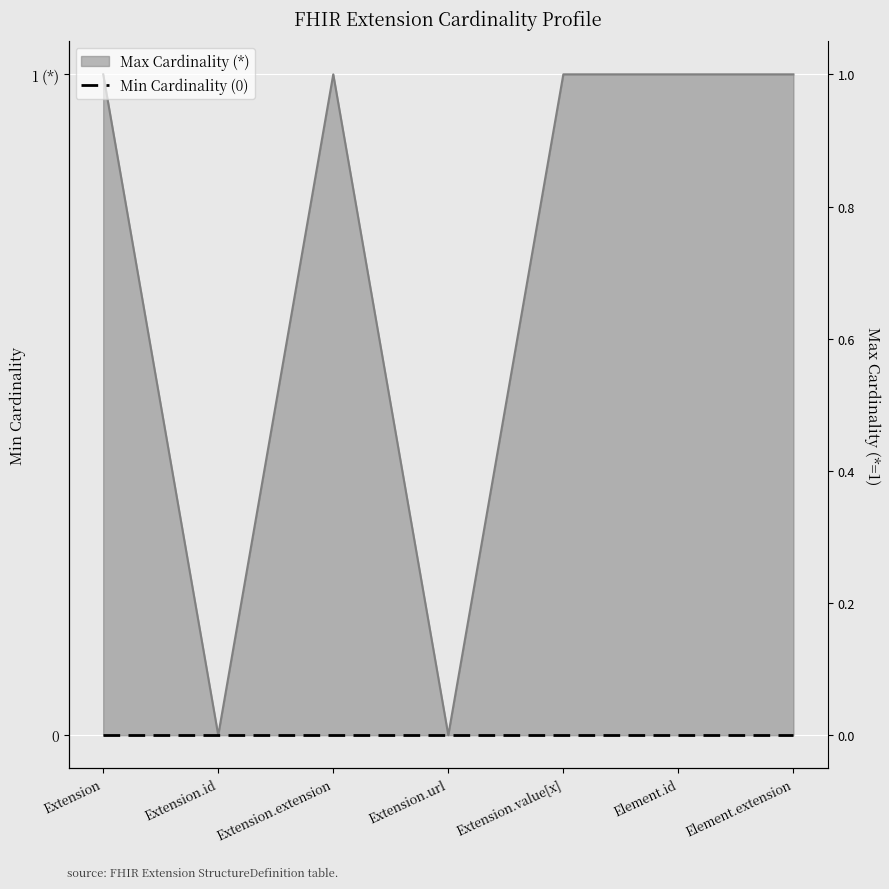

What is the value of the 3rd point from the left?

1